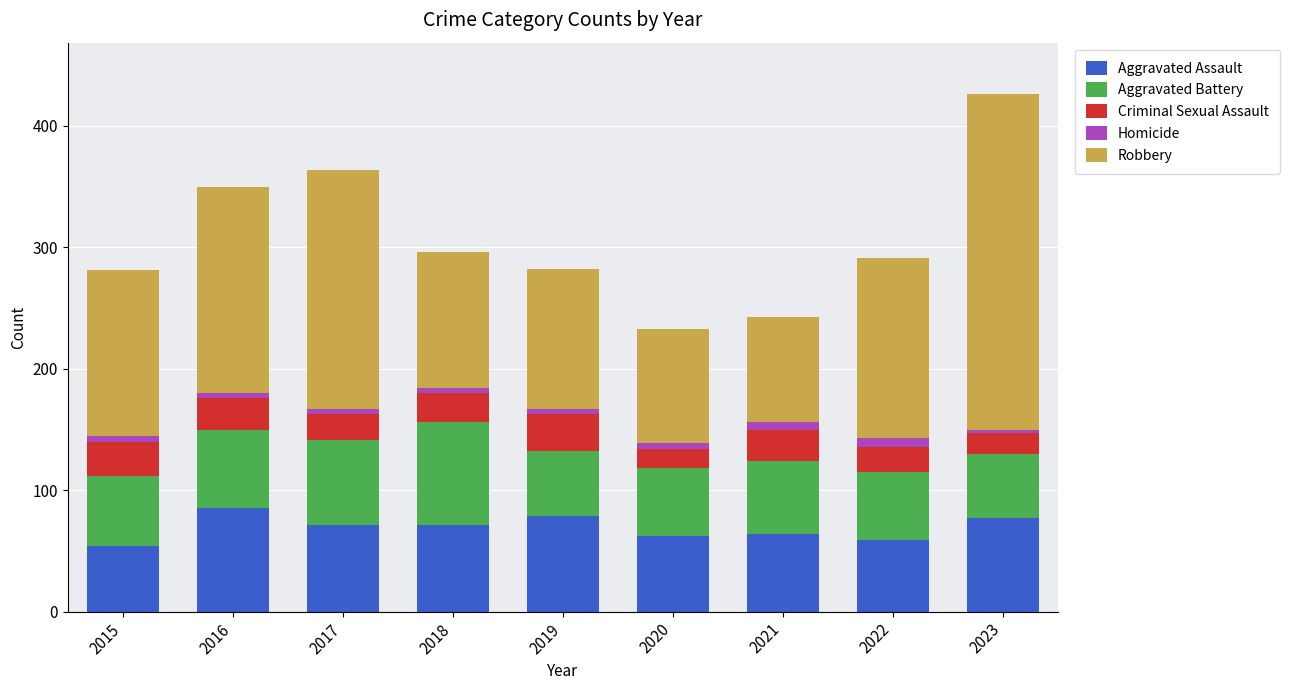

What is the difference between the maximum and minimum values in the Aggravated Assault series?

31